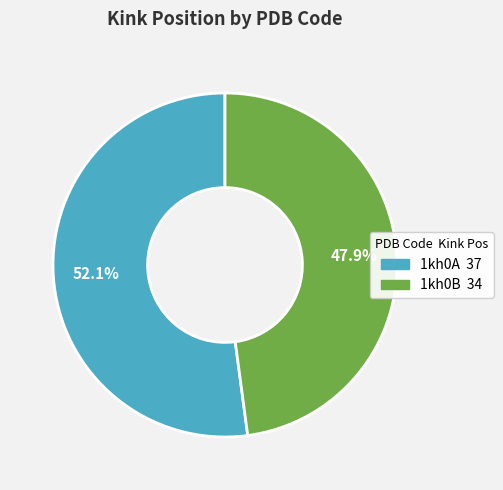

To the nearest percent, what is the combined percentage of 1kh0A and 1kh0B?

100%